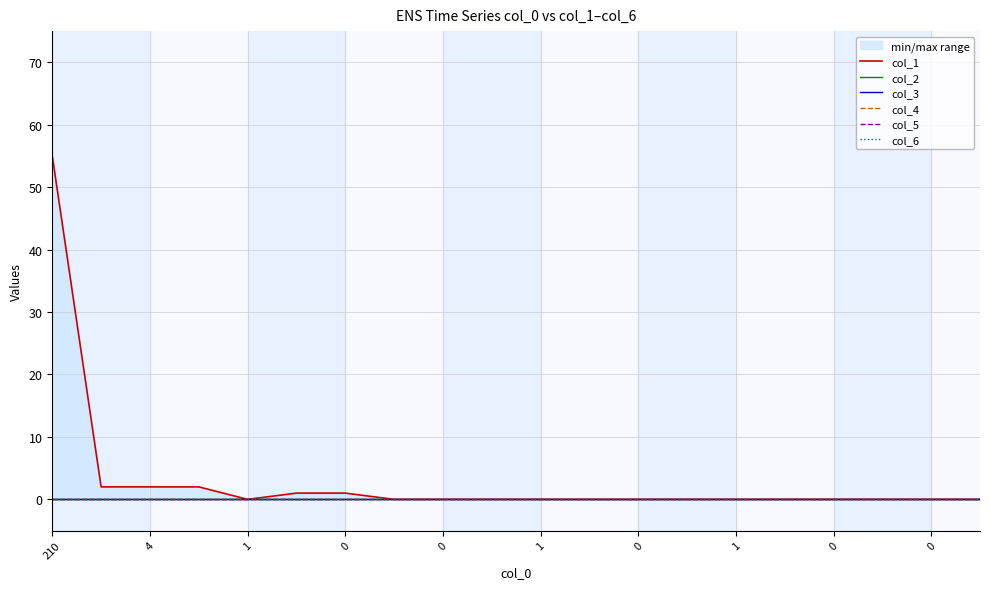

At 1, list the series in order from smallest to largest.

col_1, col_2, col_3, col_4, col_5, col_6